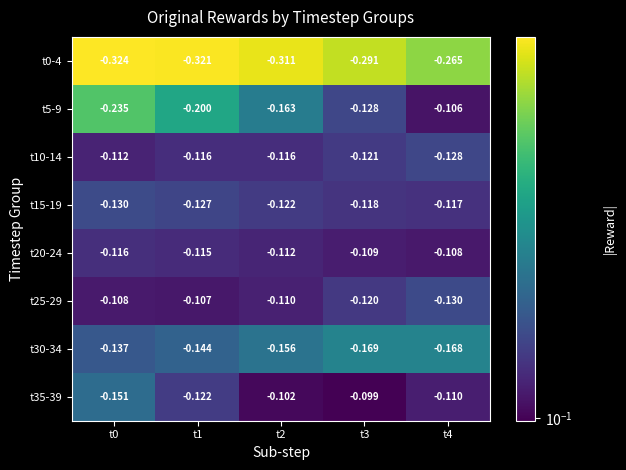

Rank the series at t0 from lowest to highest value.

t0-4, t5-9, t35-39, t30-34, t15-19, t20-24, t10-14, t25-29